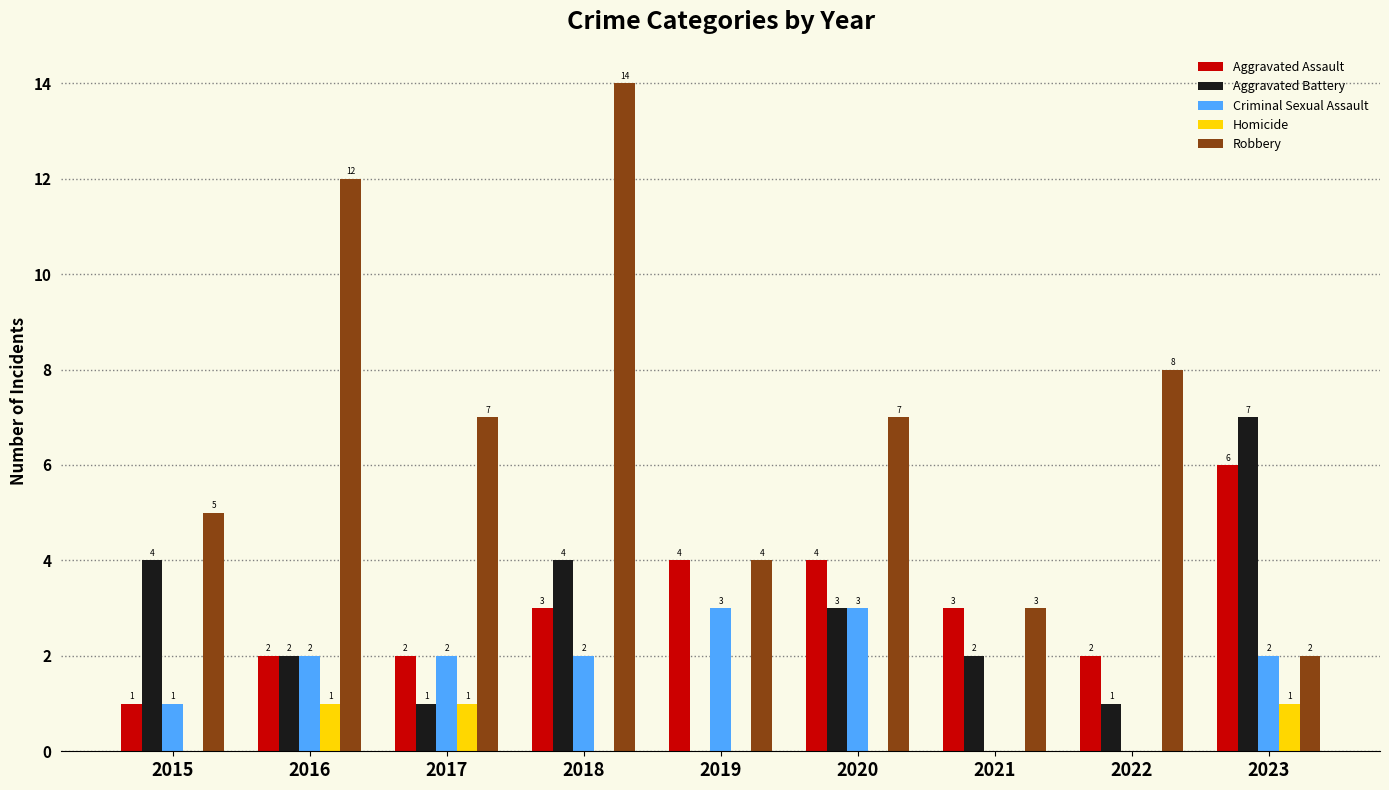

Are the bars horizontal?

No